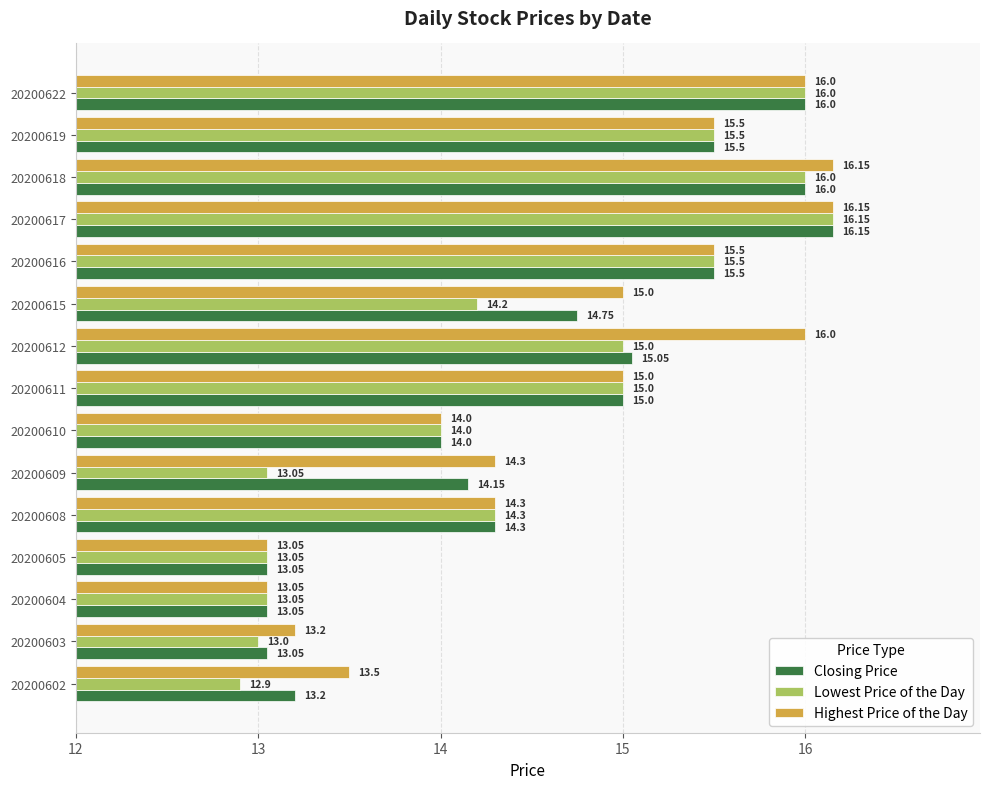

Count the number of categories in the chart.

15